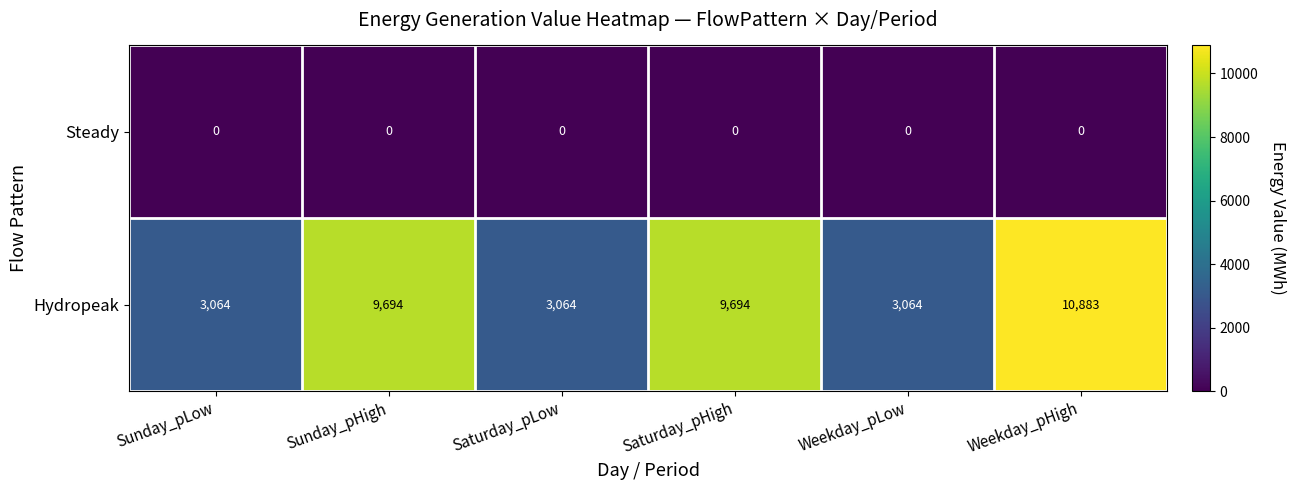

What is the average value of the Hydropeak series?

6577